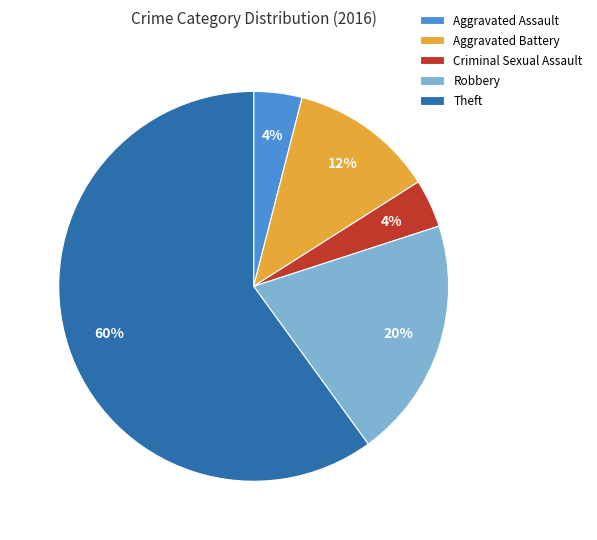

Is there a majority slice in this chart?

Yes